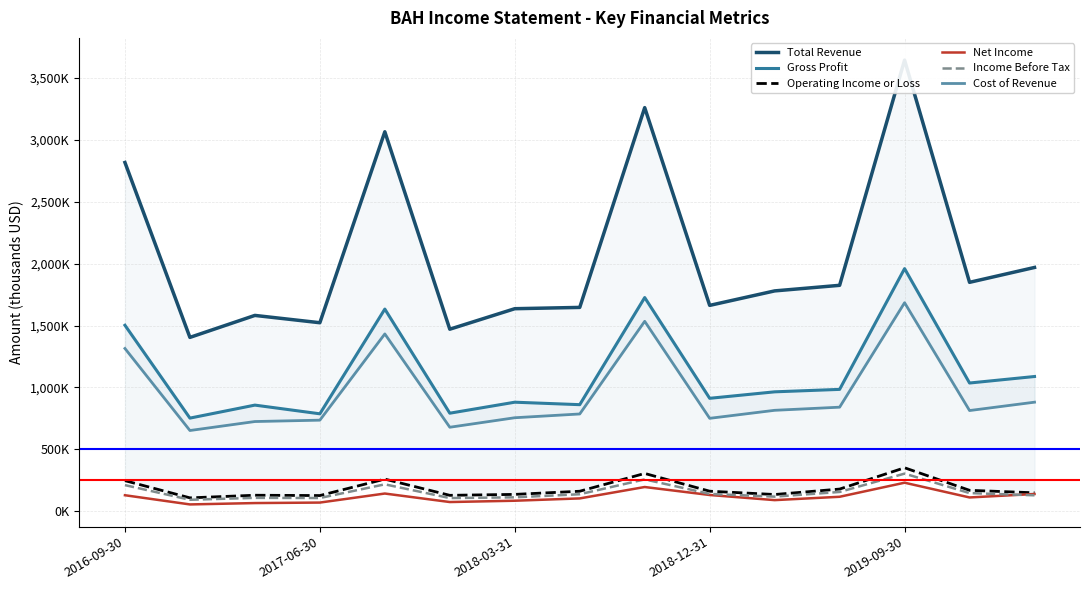

What is the total value across all series at 2019-09-30?

8175.2